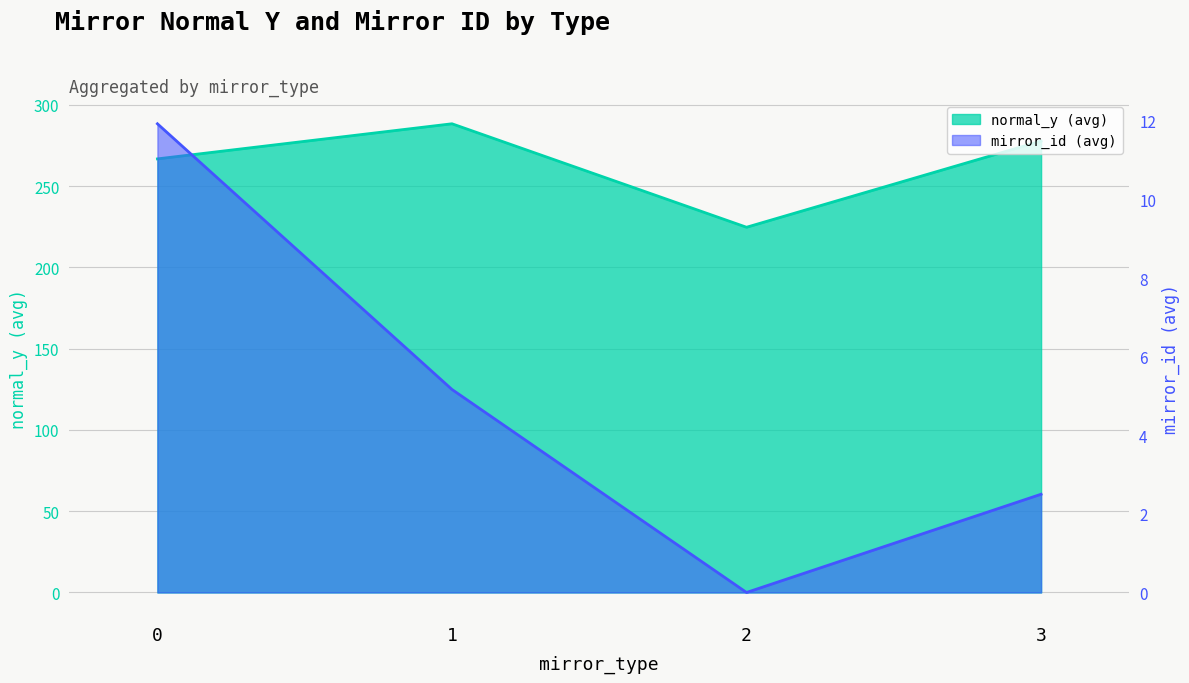

How many positive values are there?

3